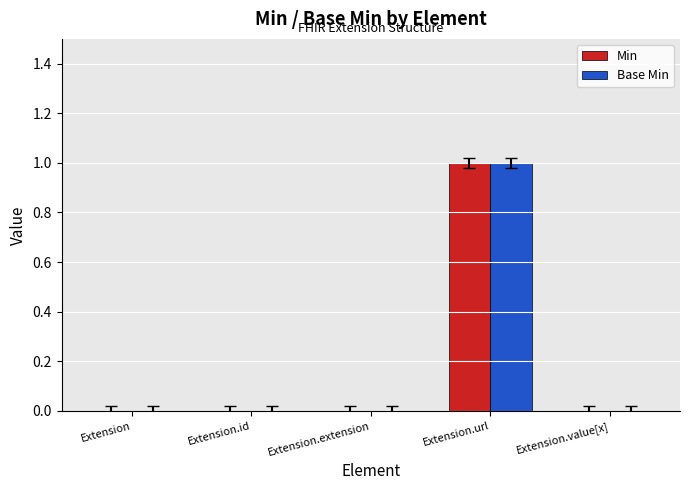

True or false: Base Min has a value of -1 at Extension.id.

False